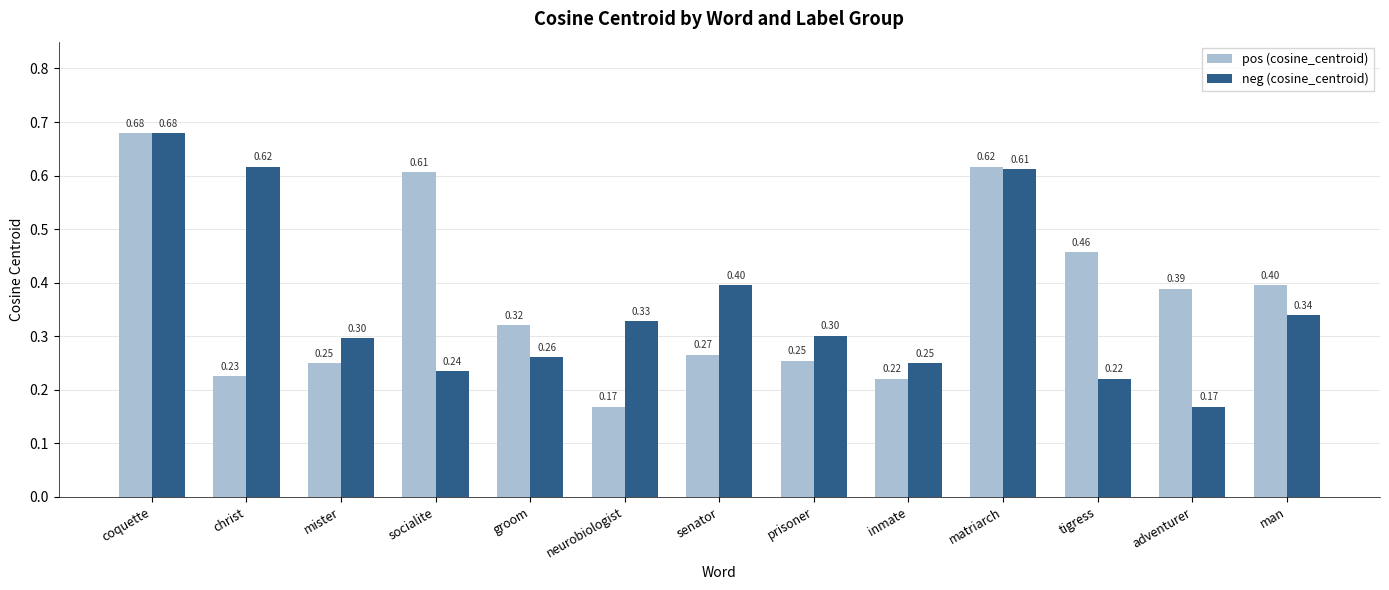

At which category is the sum across all series the highest?

coquette